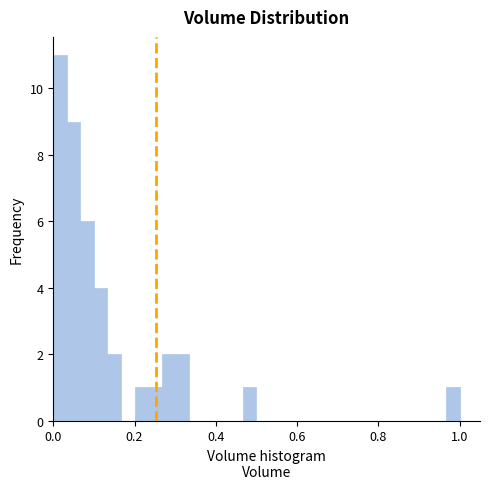

Around what value on the x-axis is the tallest bar? Give the approximate position of its centre, as read against the axis.

0.02